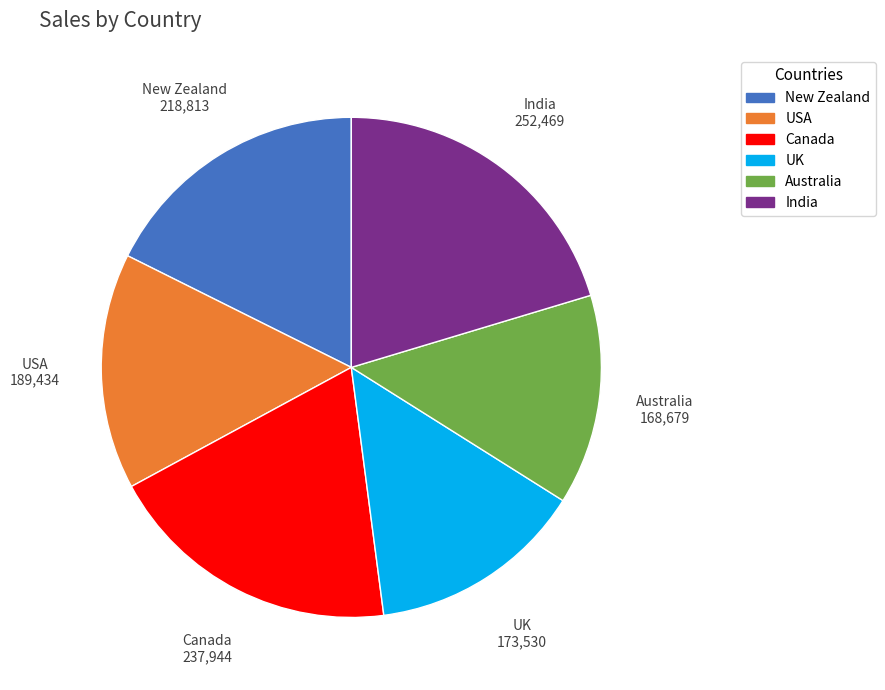

Do Australia and UK together represent more than half of the pie?

No